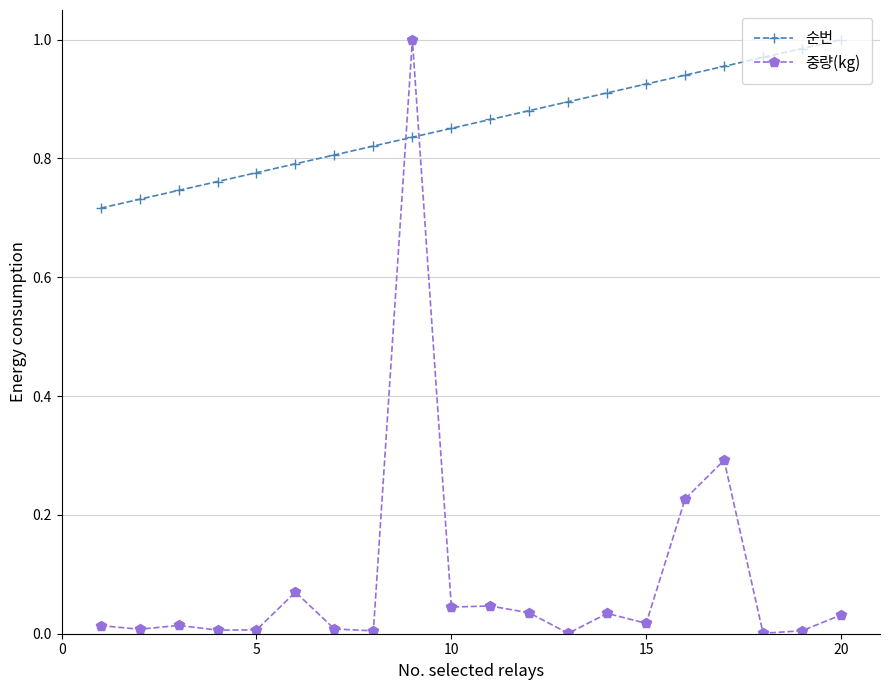

How many series are shown in this chart?

2